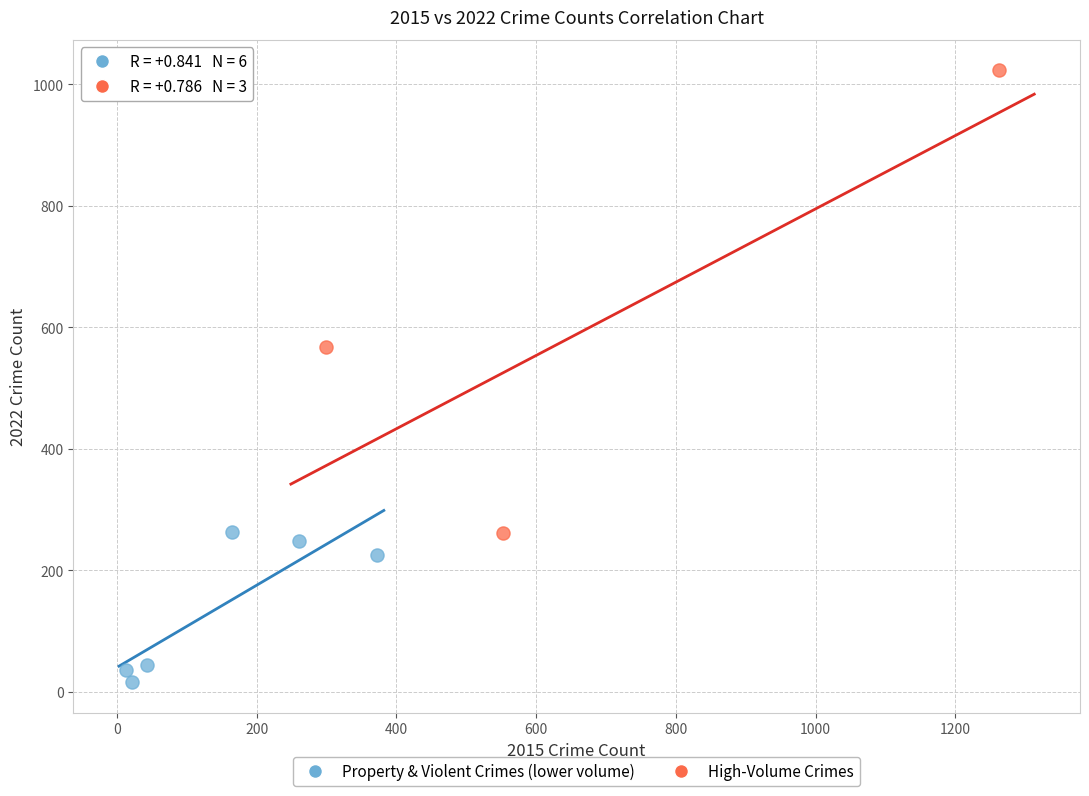

Which series has the largest Y range (max minus min)?

High-Volume Crimes